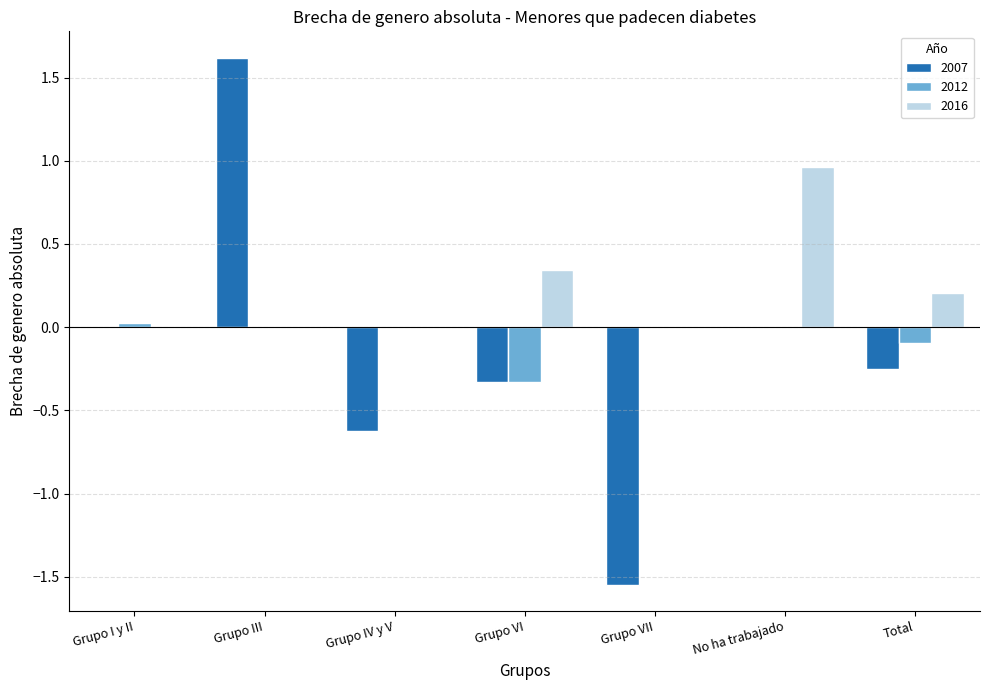

Read the 2007 value at Grupo III.

1.6